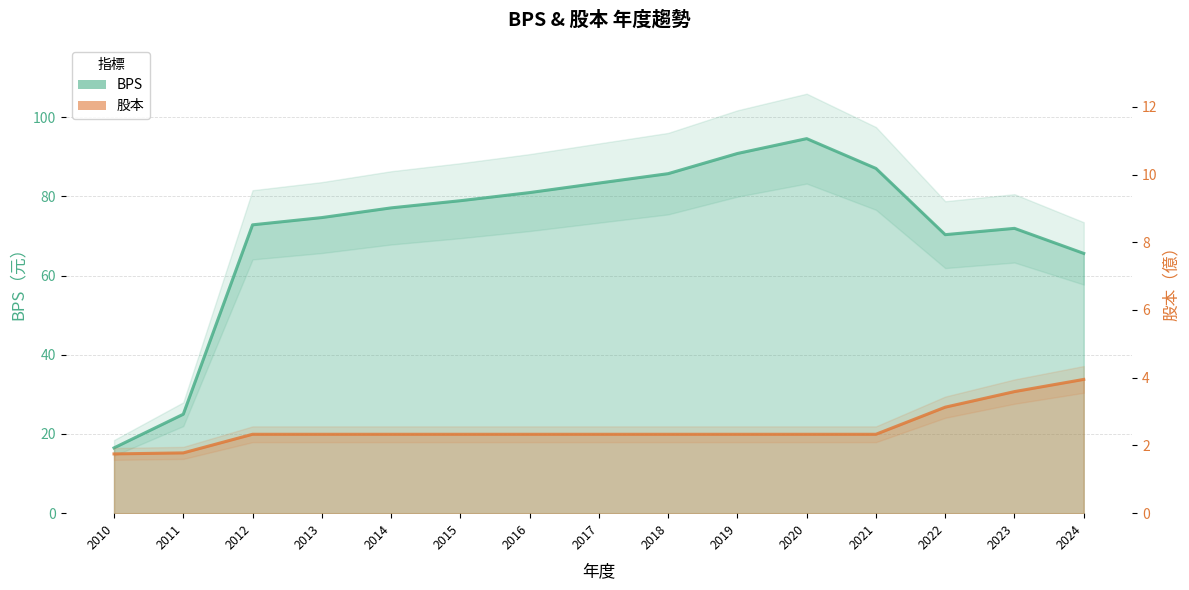

Between 2011 and 2016, which series saw the biggest shift?

BPS